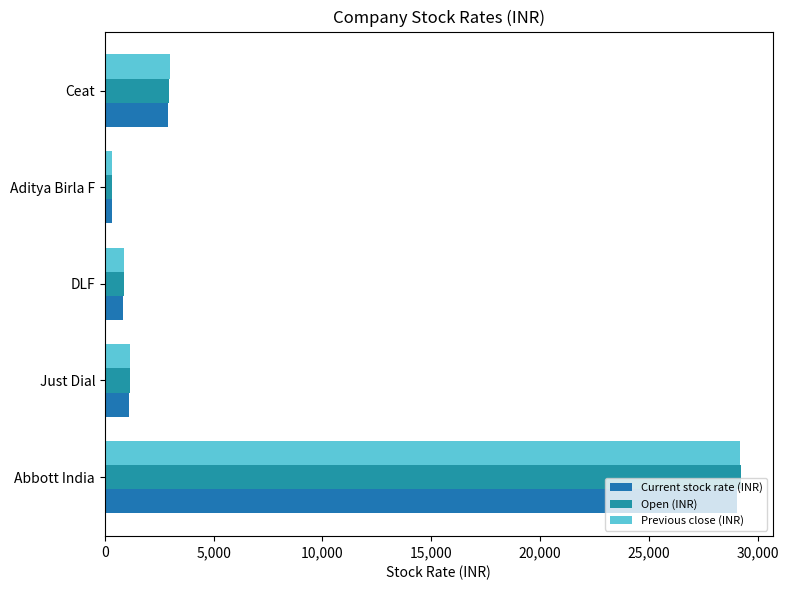

How many data points in Current stock rate (INR) are above 1111?

3